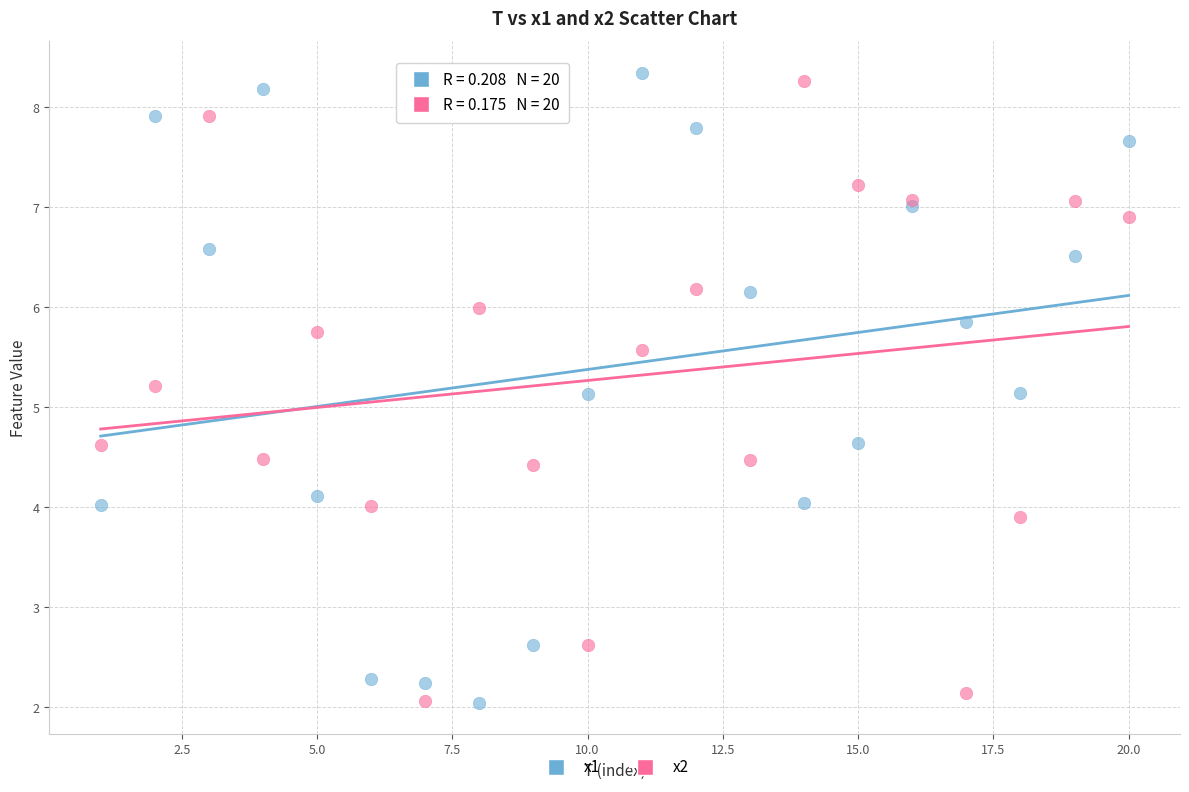

What is the X range (max minus min) for the scatter plot?

19.0